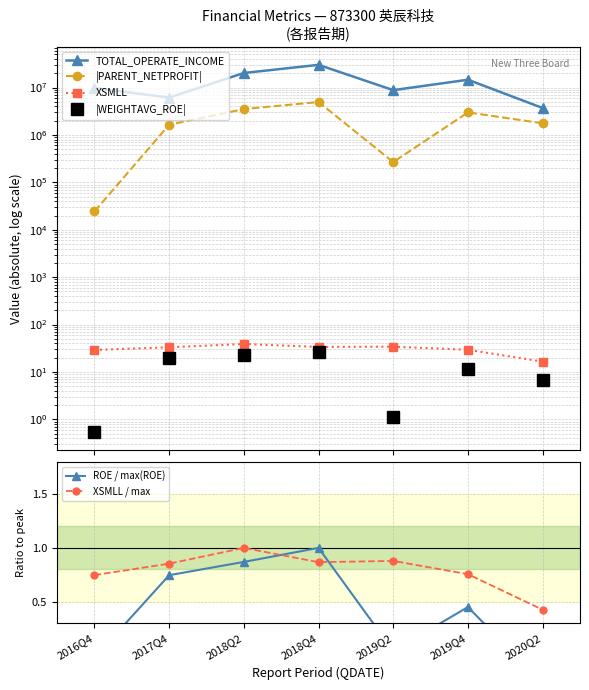

Which series has the largest range (max minus min)?

TOTAL_OPERATE_INCOME